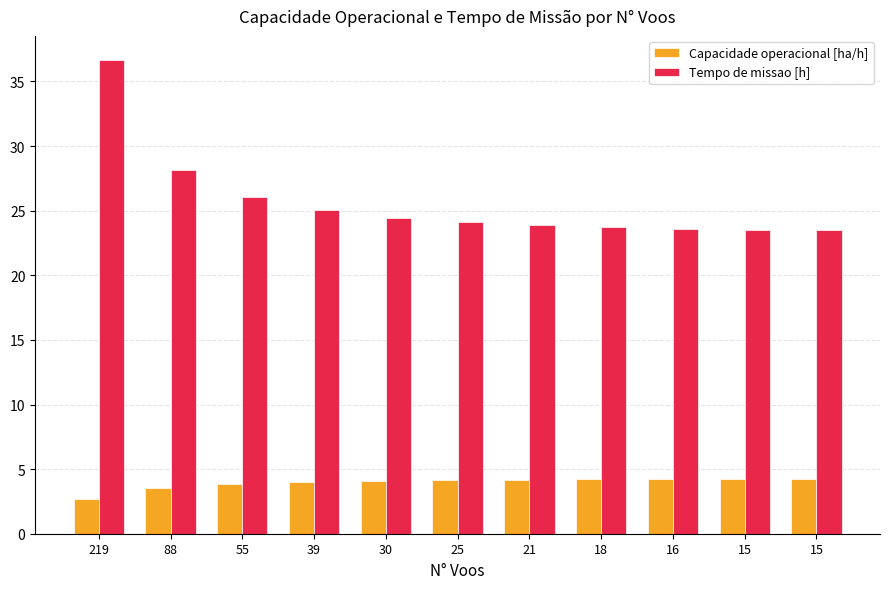

Rank the series at 30 from highest to lowest value.

Tempo de missao [h], Capacidade operacional [ha/h]